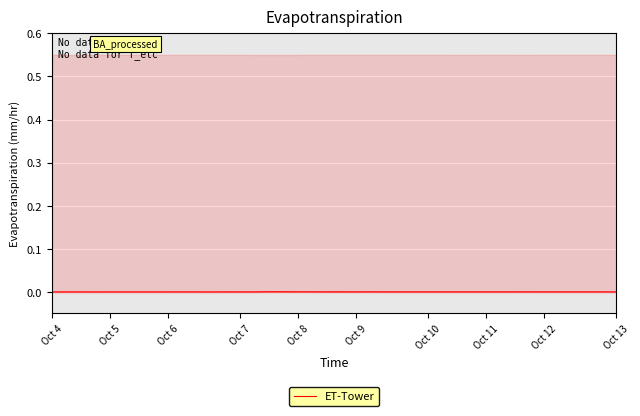

The chart shows a value of 0.0 at Oct 13. True or false?

False